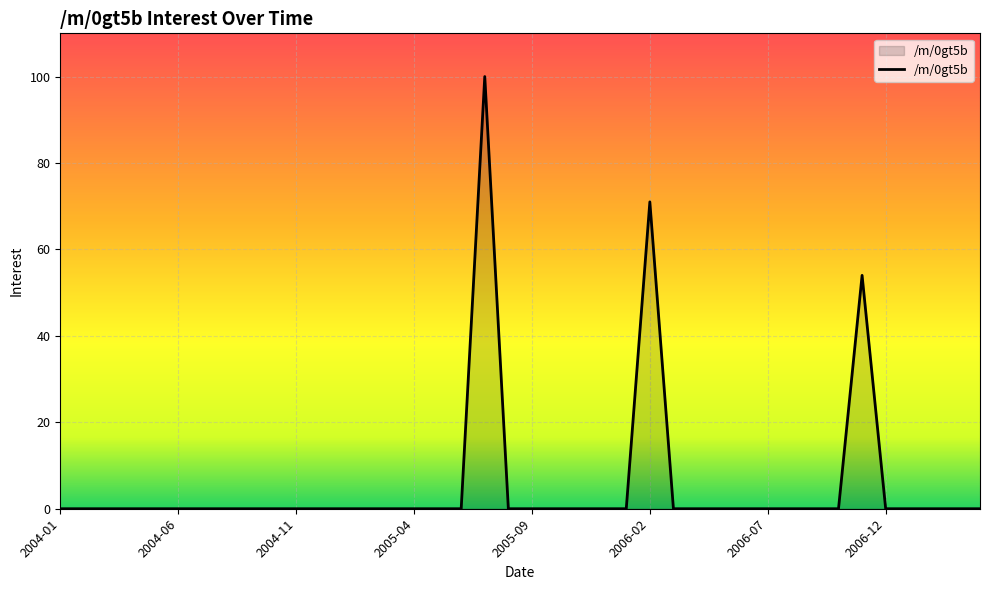

Count the number of data series in this chart.

1